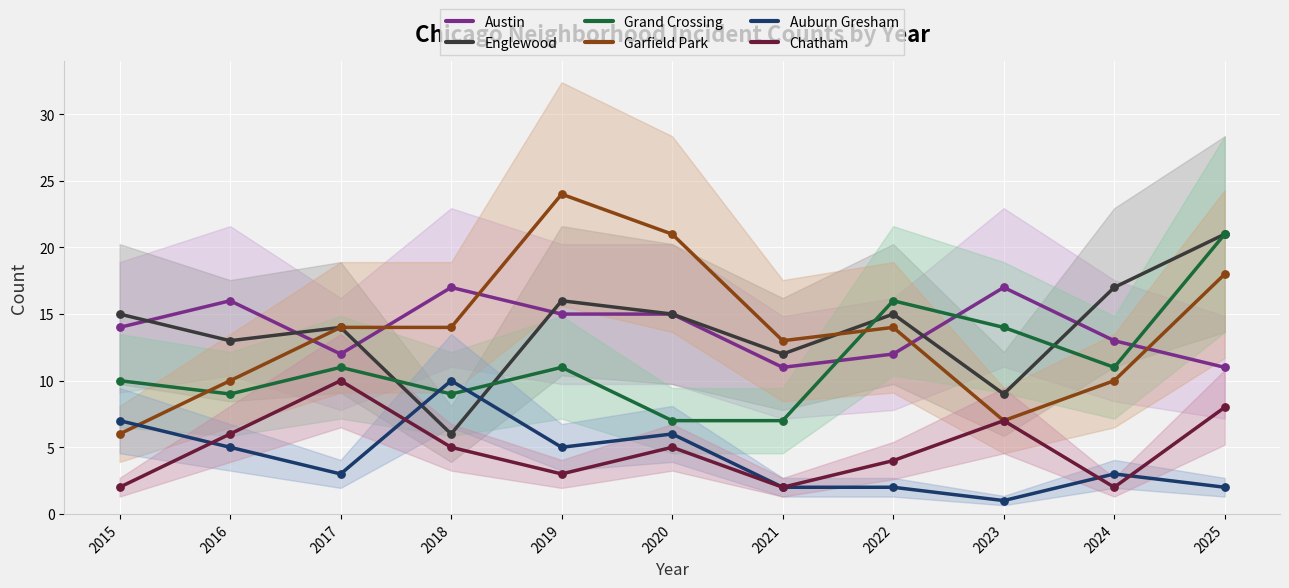

What is the total value across all series at 2024?

56